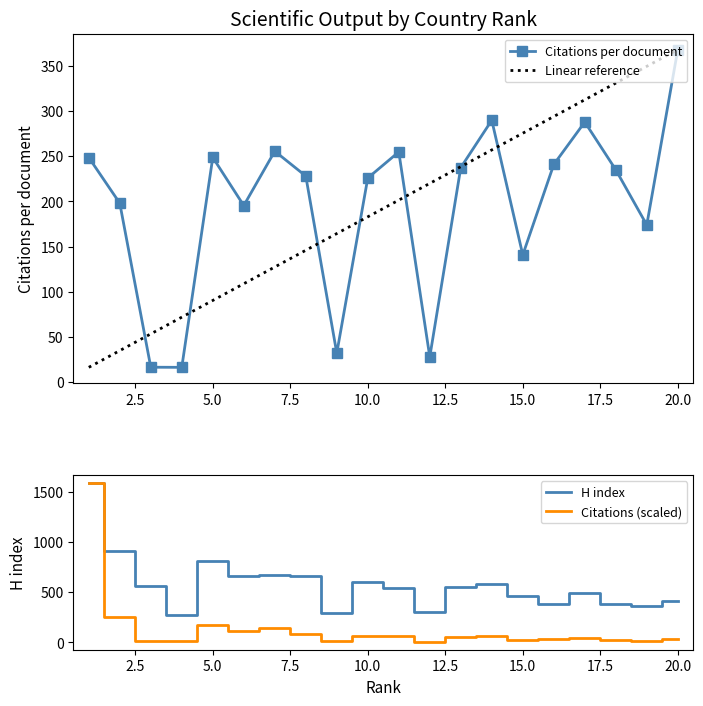

How many interior local peaks does the H index series have?

5